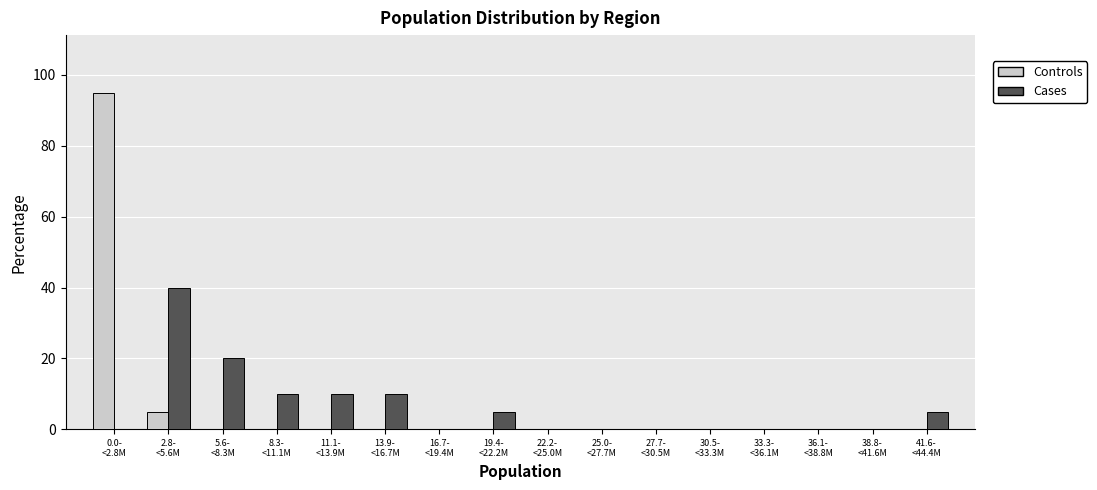

What is the sum of all Cases values?

100